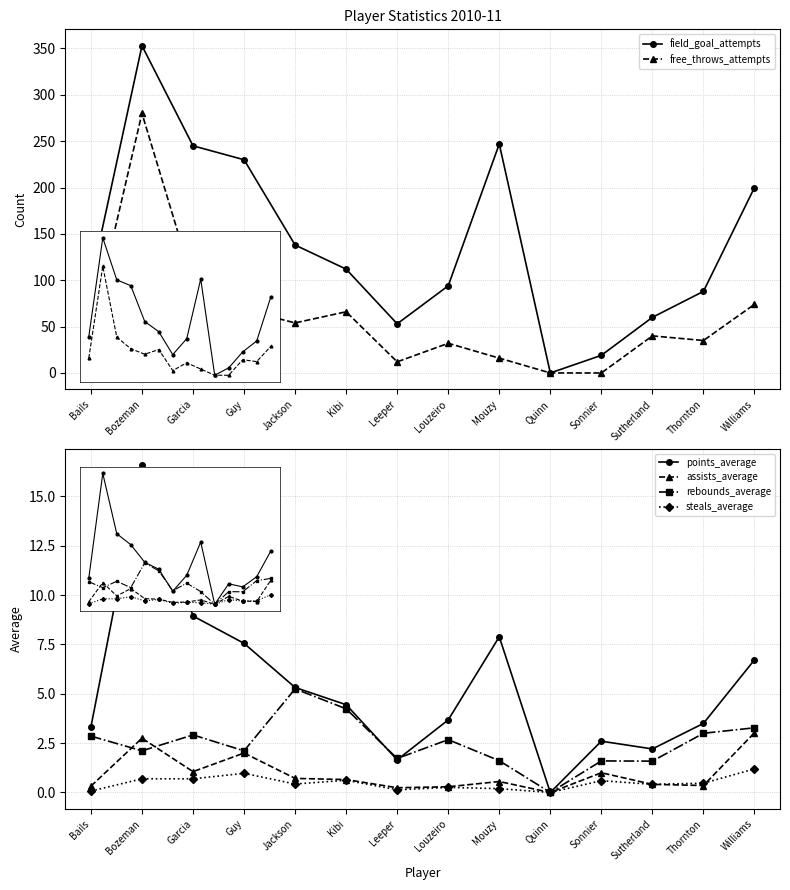

True or false: steals_average has more than 1 points higher than both neighbors.

True